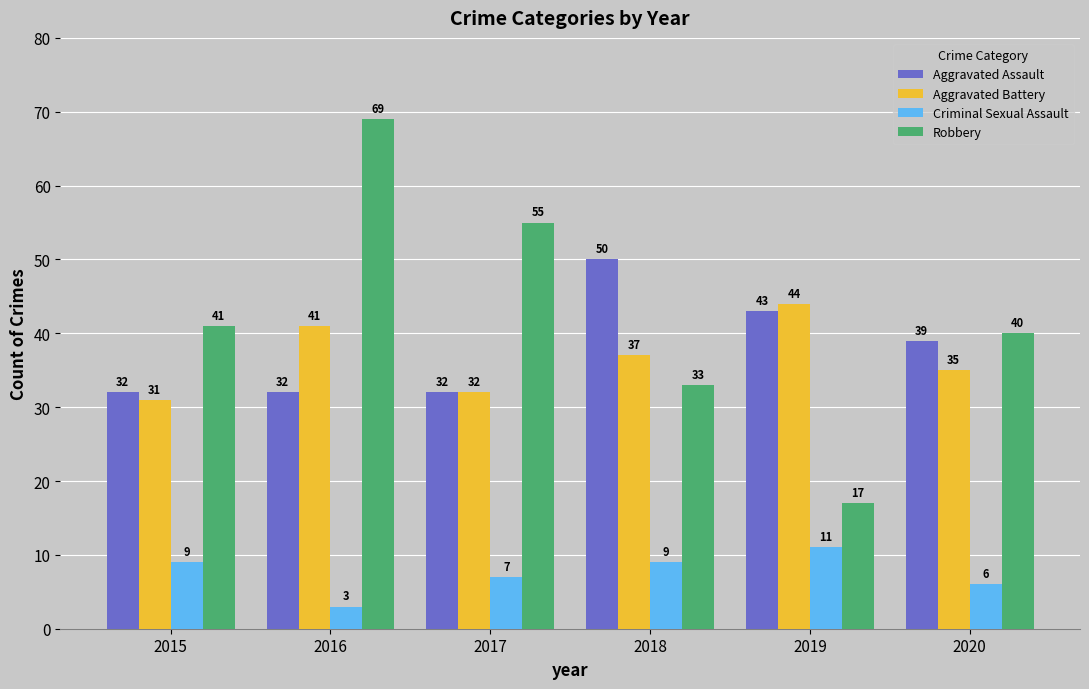

What is the spread (max minus min) of values at 2015?

32